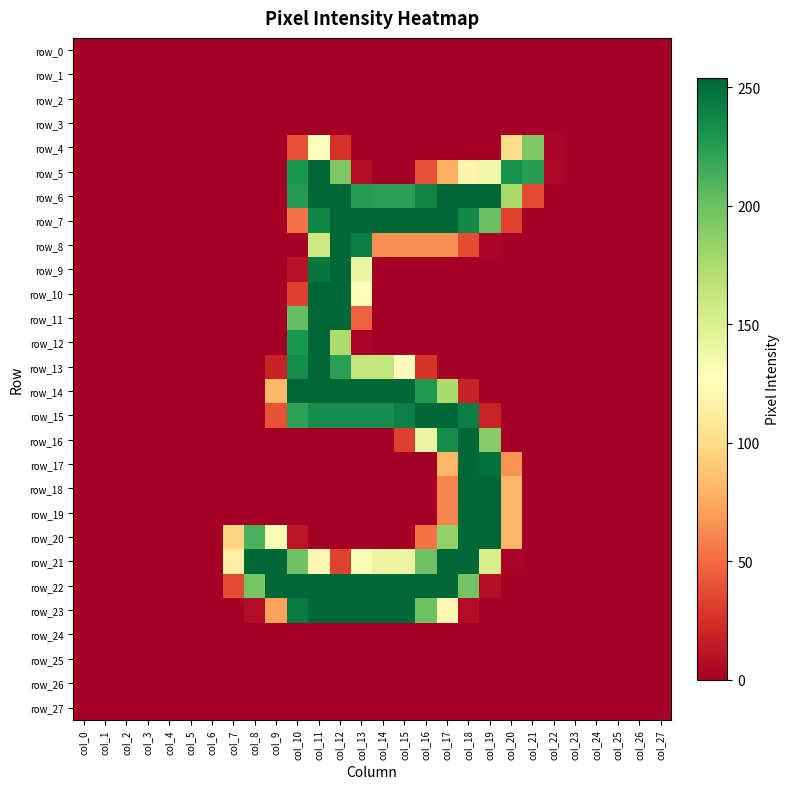

Where is row_22 nearest to the value 127?

col_8